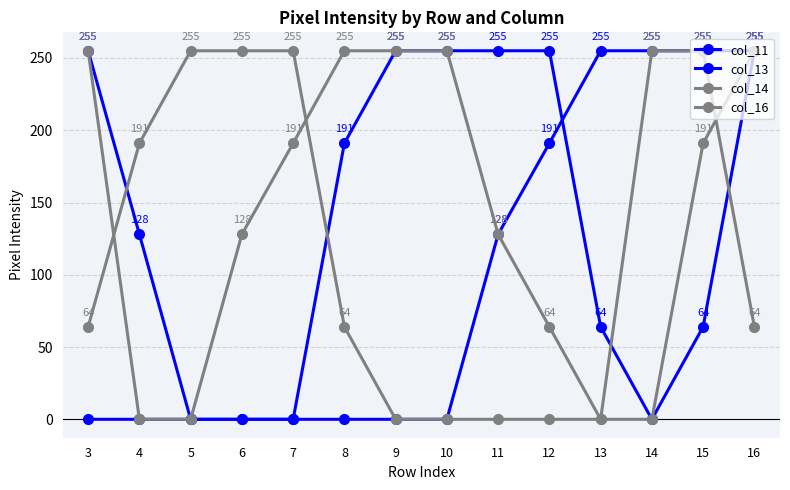

What is the total value across all series at 8?

510